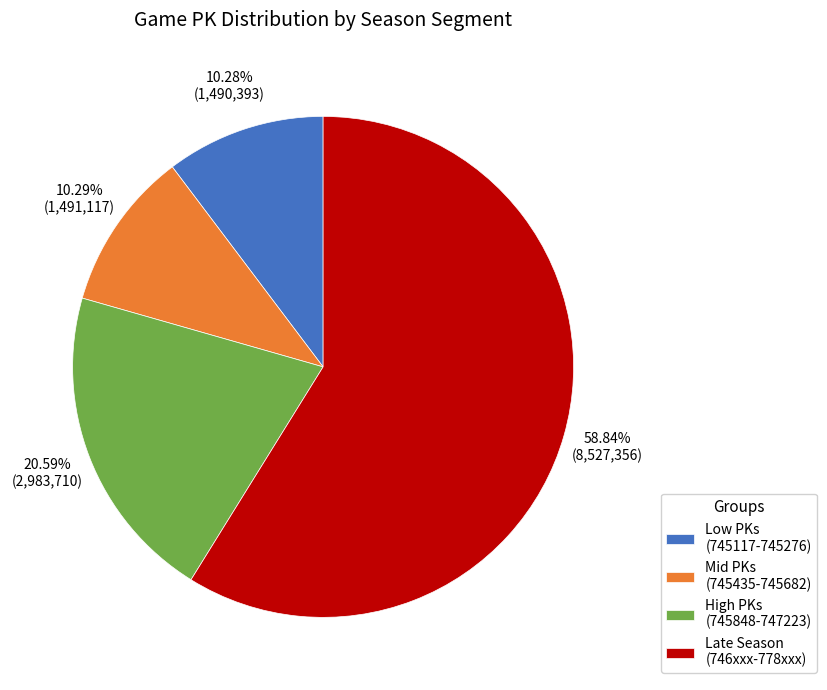

Which has a higher value, Low PKs (745117-745276) or High PKs (745848-747223)?

High PKs (745848-747223)